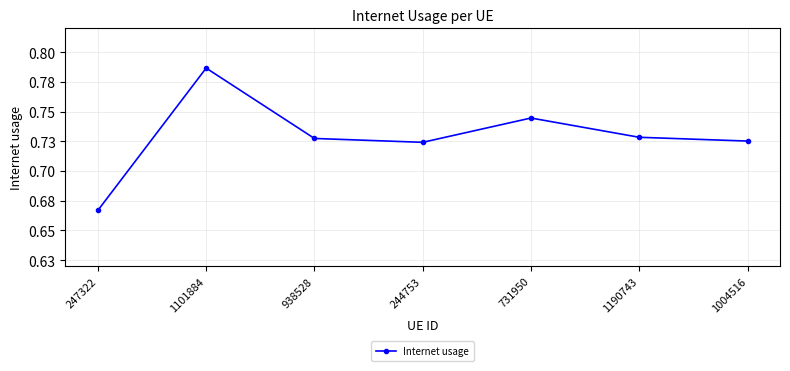

What is the label of the 2nd point from the right?

1190743